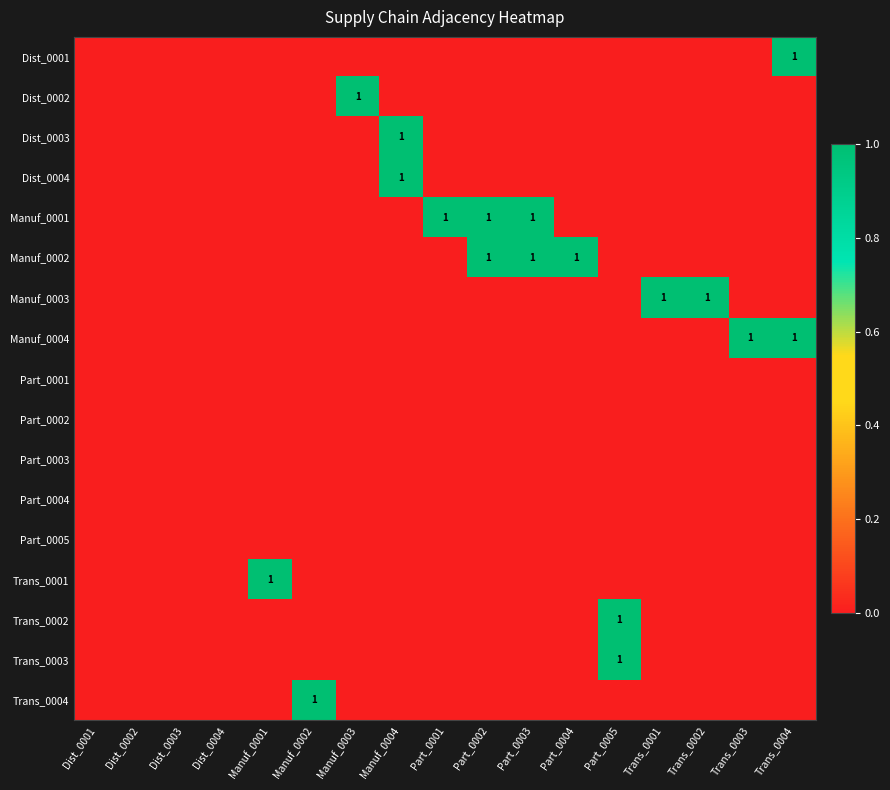

Which category has the lowest value across all series?

Dist_0001